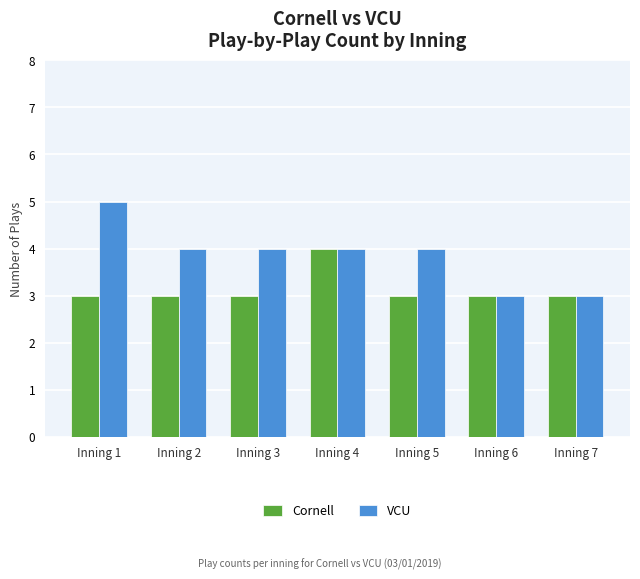

At which category does the chart reach its peak across all series?

Inning 1